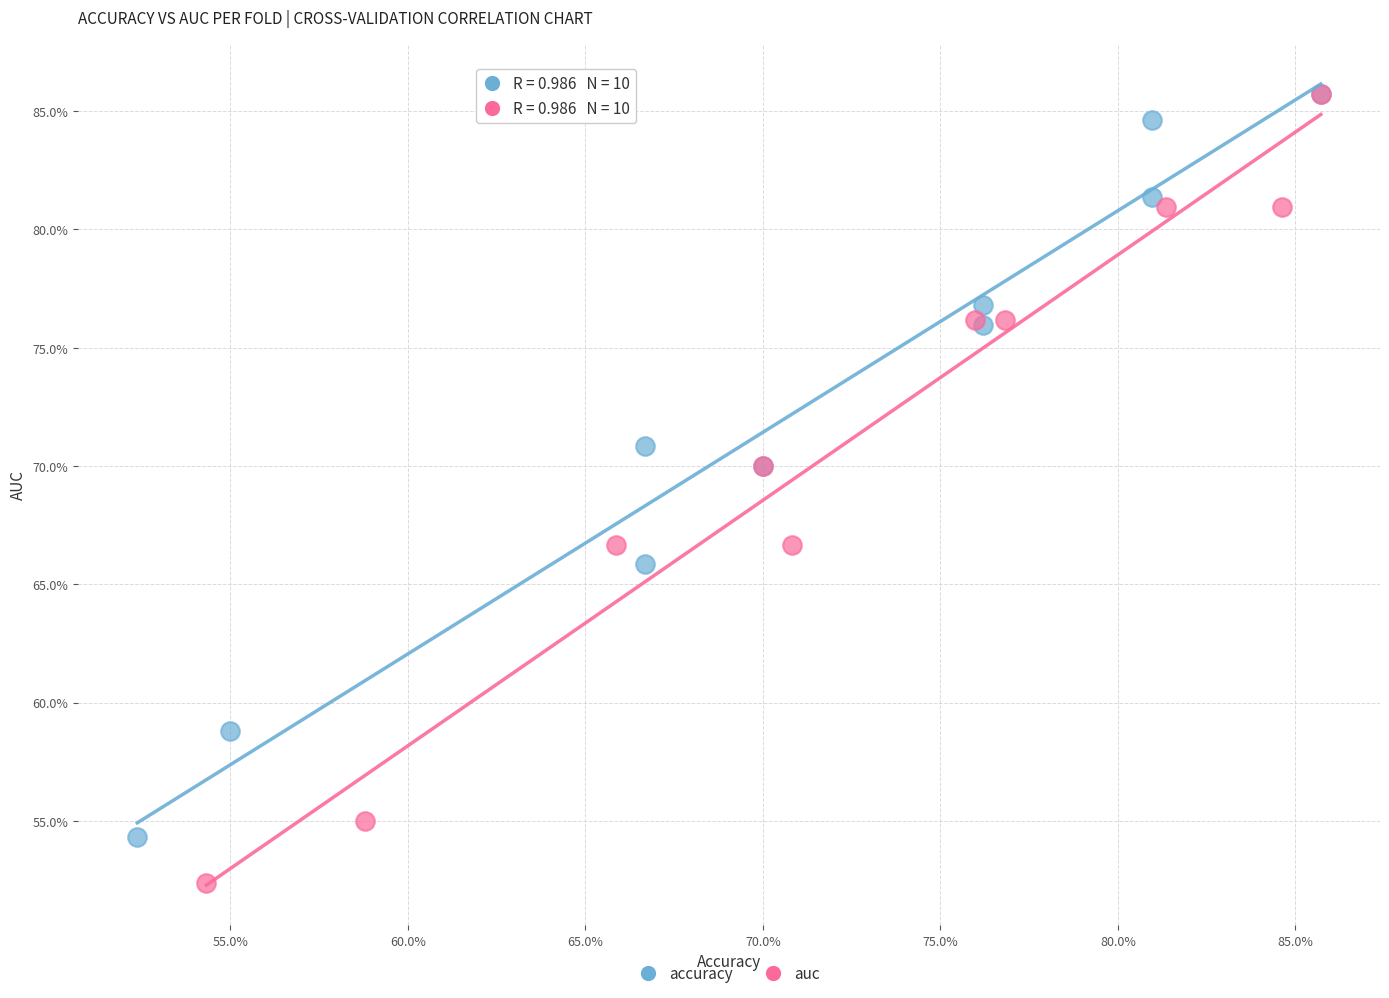

What are all the series names shown in the legend?

accuracy, auc